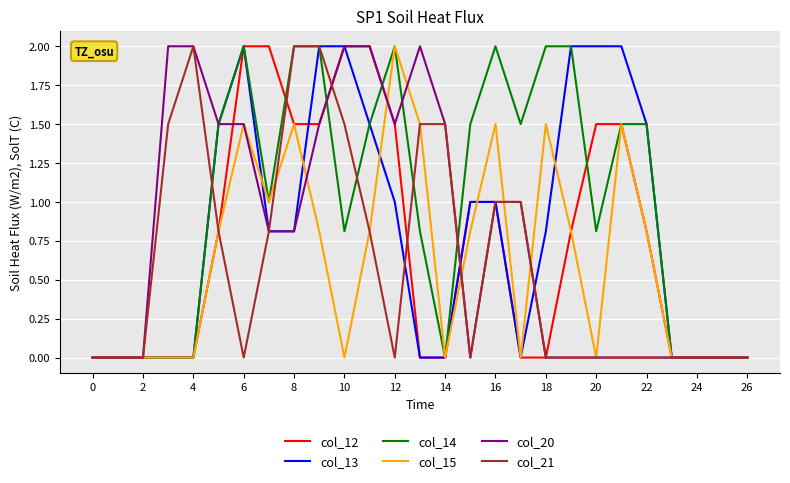

What is the highest value of the col_13 series?

2.0